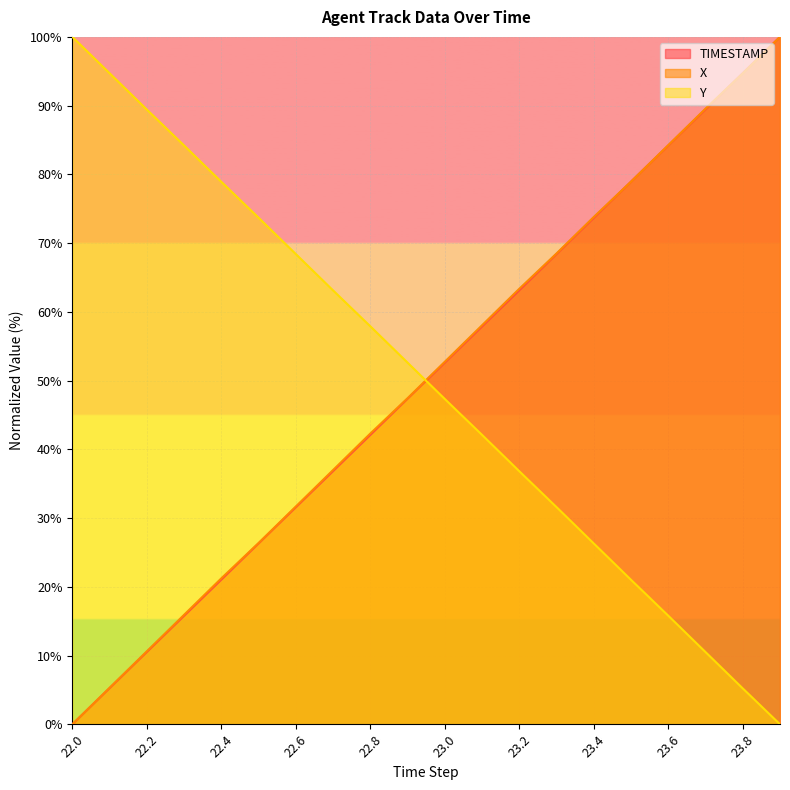

How many categories are shown in the chart?

20